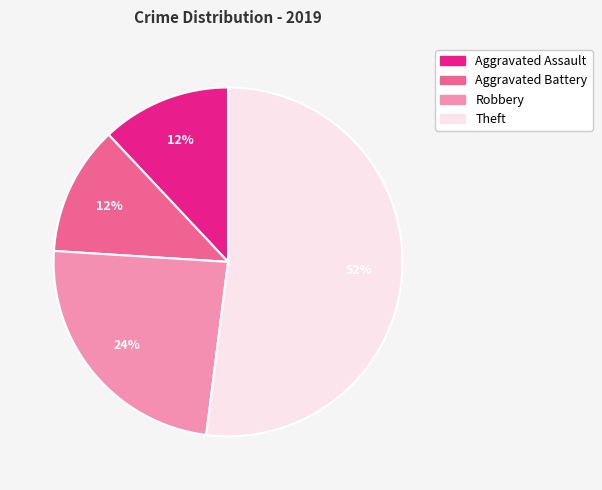

Is the sum of Aggravated Assault and Aggravated Battery greater than half?

No